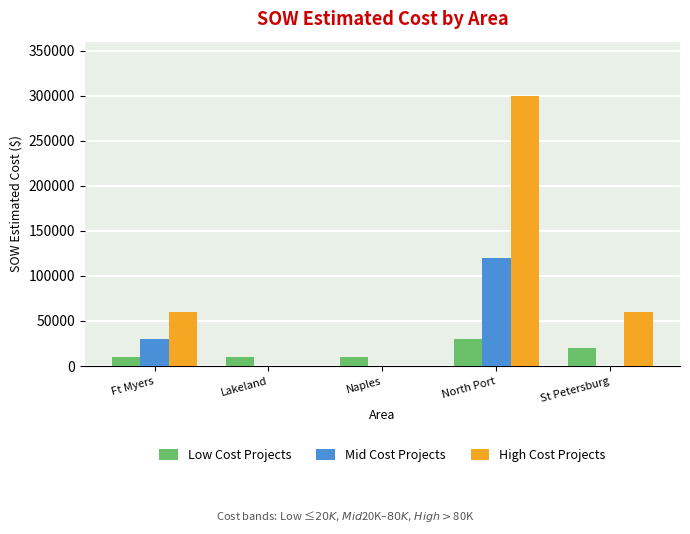

True or false: Mid Cost Projects has a value of 120000 at North Port.

True